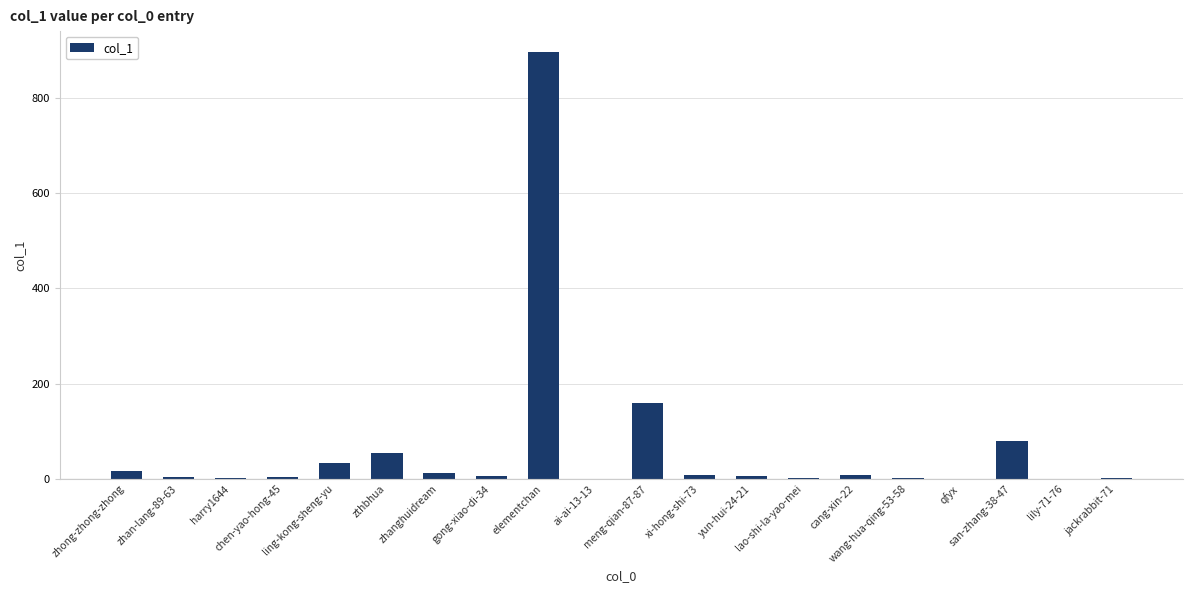

Count the number of categories in the chart.

20